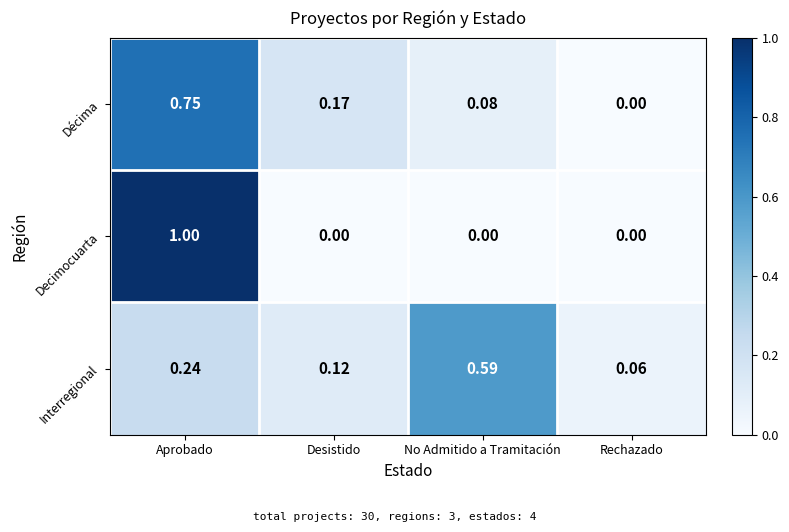

Between Desistido and No Admitido a Tramitación, which series saw the biggest shift?

Interregional